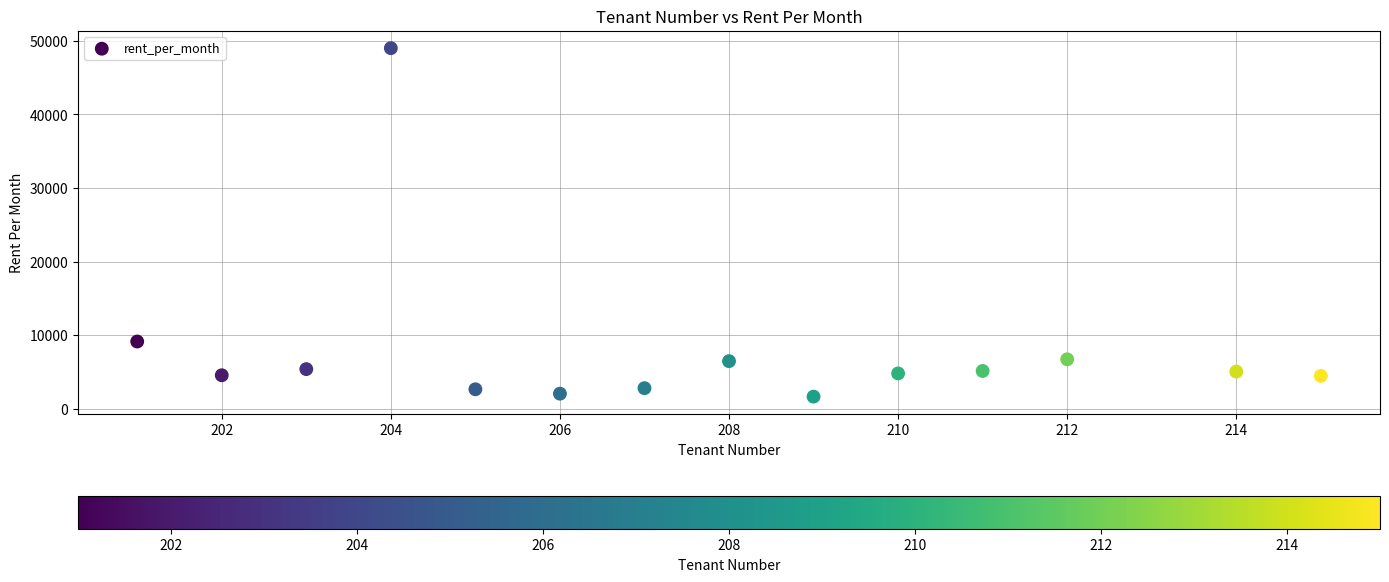

What Y value in the scatter plot is closest to 25341?

9166.7